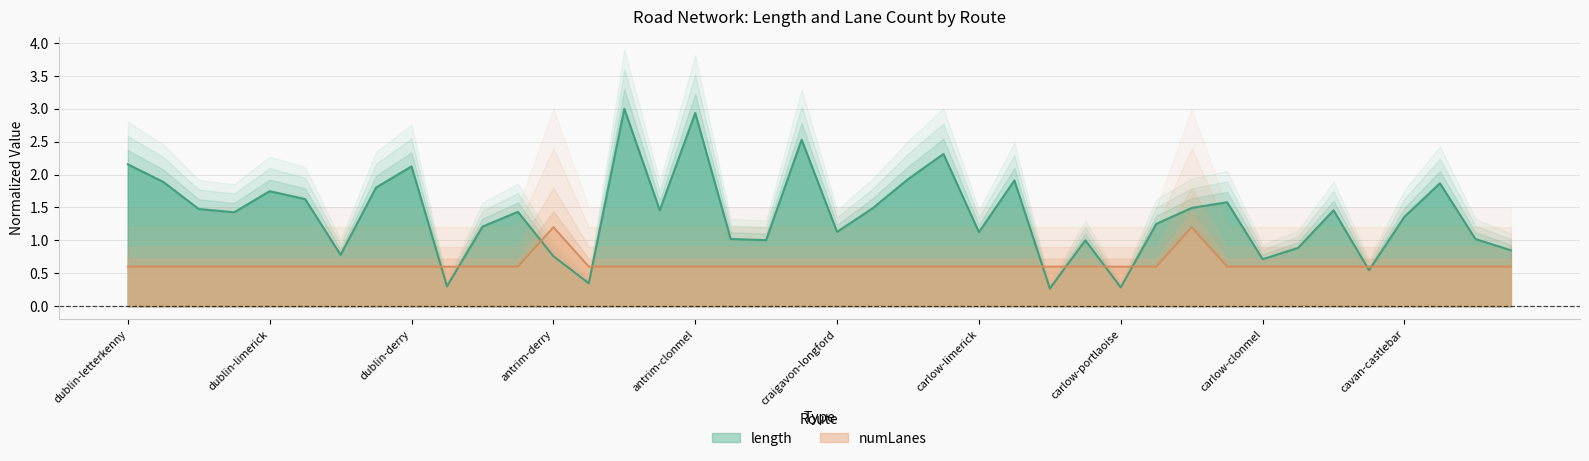

Reading left to right, what are all the values shown in this chart?

length: 2.2	1.9	1.5	1.4	1.7	1.6	0.8	1.8	2.1	0.3	1.2	1.4	0.8	0.3	3.0	1.5	2.9	1.0	1.0	2.5	1.1	1.5	1.9	2.3	1.1	1.9	0.3	1.0	0.3	1.2	1.5	1.6	0.7	0.9	1.5	0.5	1.4	1.9	1.0	0.8
numLanes: 0.6	0.6	0.6	0.6	0.6	0.6	0.6	0.6	0.6	0.6	0.6	0.6	1.2	0.6	0.6	0.6	0.6	0.6	0.6	0.6	0.6	0.6	0.6	0.6	0.6	0.6	0.6	0.6	0.6	0.6	1.2	0.6	0.6	0.6	0.6	0.6	0.6	0.6	0.6	0.6